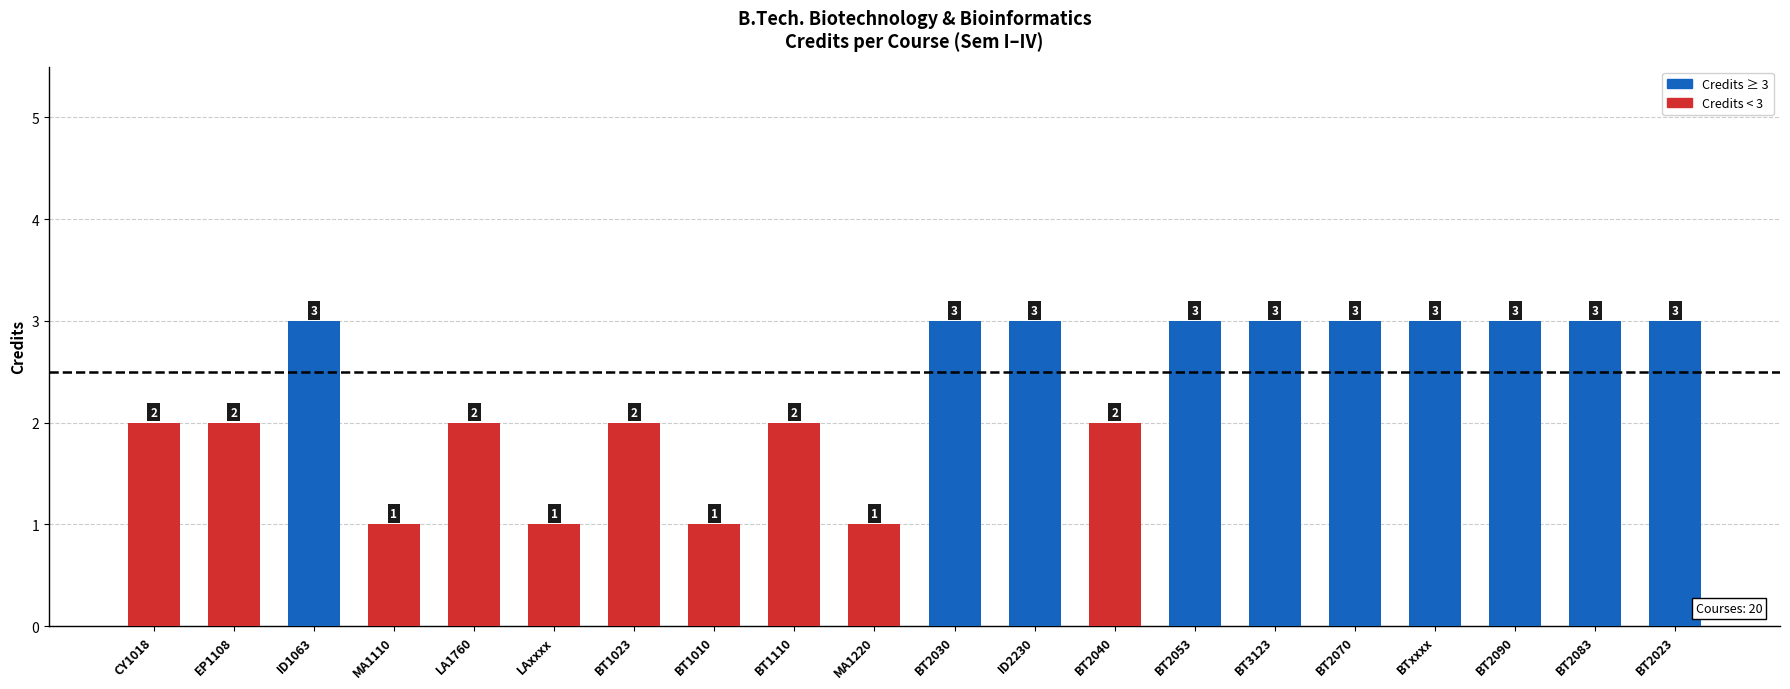

Is it true that the value at BT2030 is 5?

False